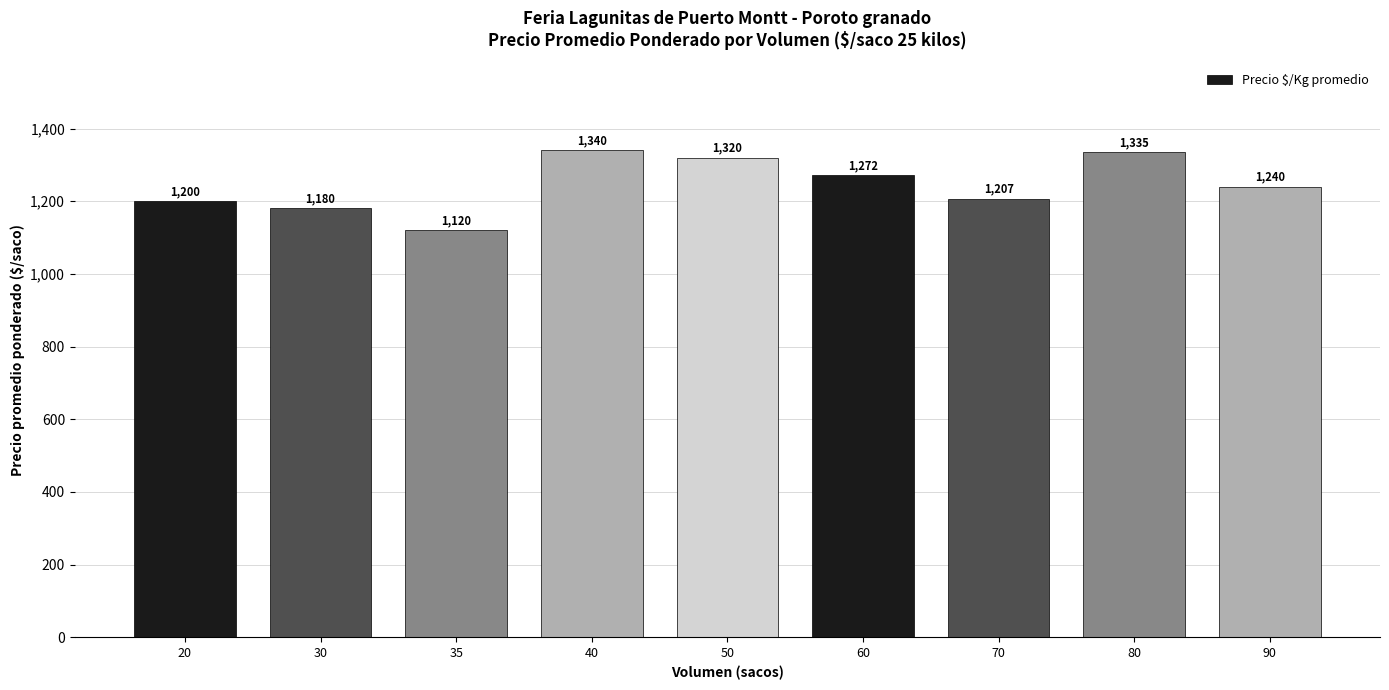

Reading left to right, extract all data points from this chart.

20=1200	30=1180	35=1120	40=1340	50=1320	60=1272	70=1207	80=1335	90=1240